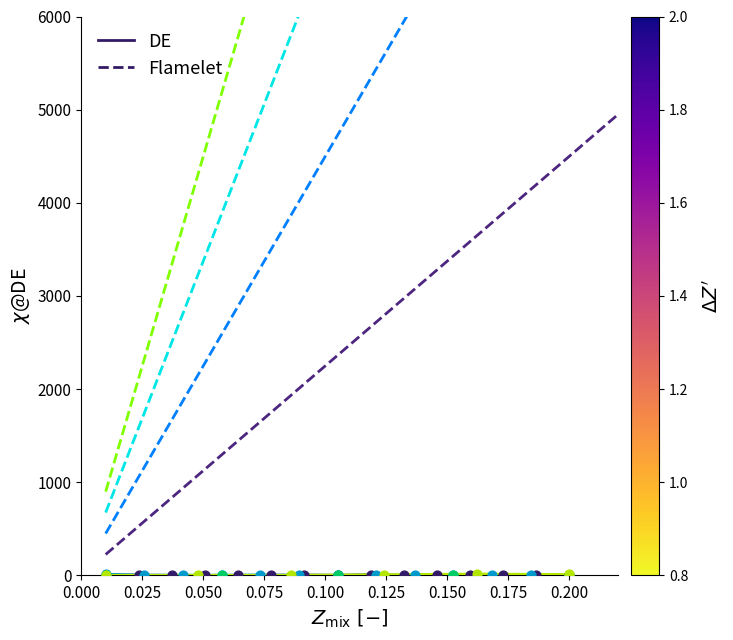

Between 0.100 and 0.200, which is larger?

0.200